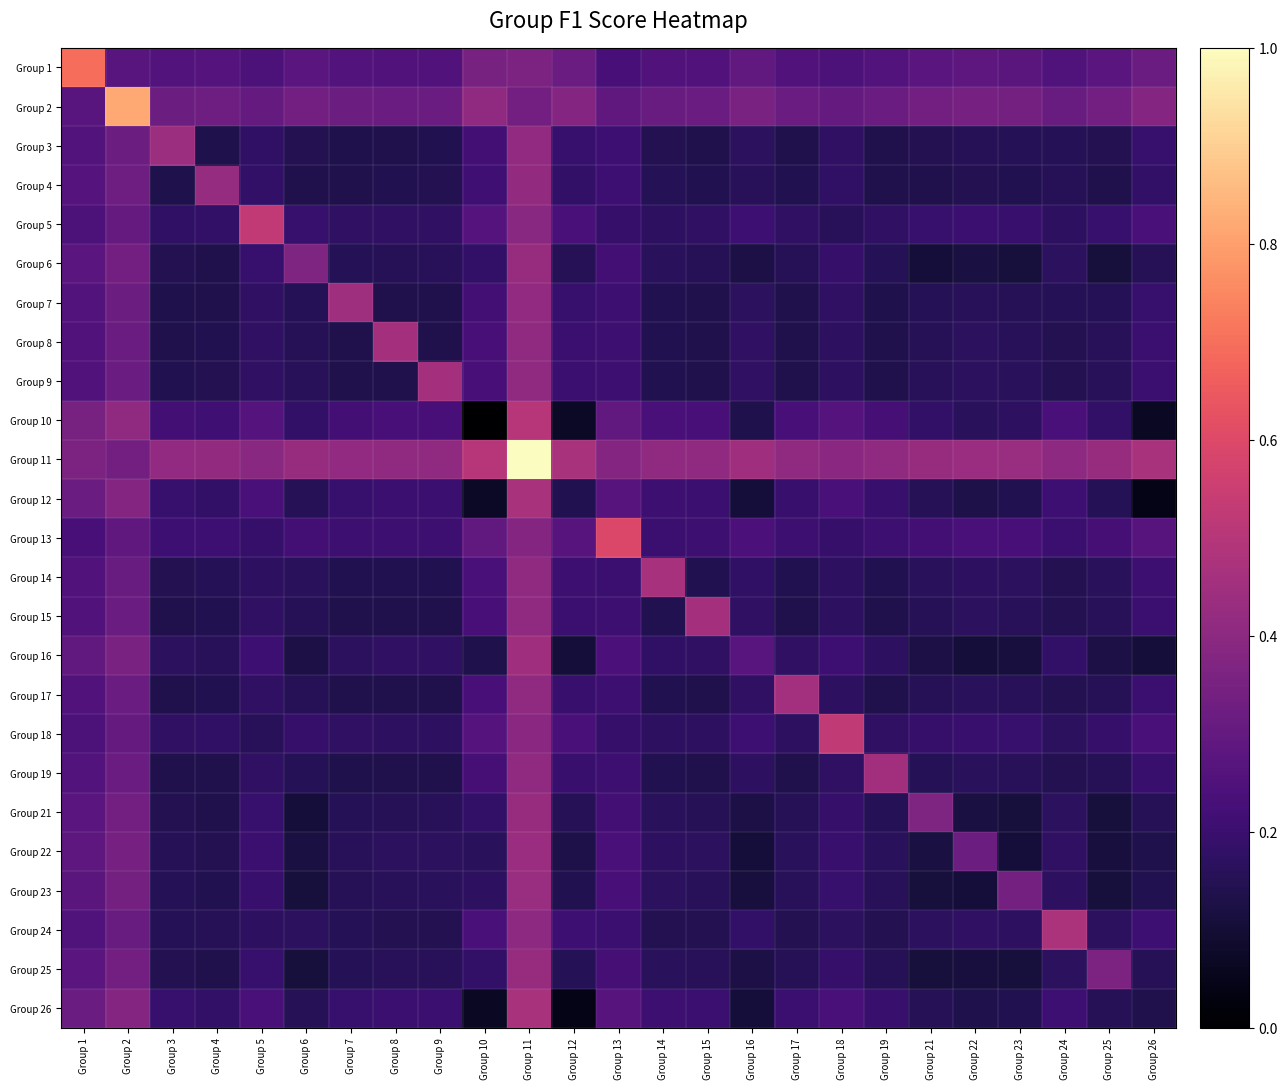

Reading left to right, extract all data points from this chart.

Group 1: Group 1=0.7	Group 2=0.3	Group 3=0.3	Group 4=0.3	Group 5=0.2	Group 6=0.3	Group 7=0.3	Group 8=0.3	Group 9=0.3	Group 10=0.3	Group 11=0.4	Group 12=0.3	Group 13=0.2	Group 14=0.3	Group 15=0.3	Group 16=0.3	Group 17=0.3	Group 18=0.2	Group 19=0.3	Group 21=0.3	Group 22=0.3	Group 23=0.3	Group 24=0.3	Group 25=0.3	Group 26=0.3
Group 2: Group 1=0.3	Group 2=0.8	Group 3=0.3	Group 4=0.3	Group 5=0.3	Group 6=0.3	Group 7=0.3	Group 8=0.3	Group 9=0.3	Group 10=0.4	Group 11=0.3	Group 12=0.4	Group 13=0.3	Group 14=0.3	Group 15=0.3	Group 16=0.4	Group 17=0.3	Group 18=0.3	Group 19=0.3	Group 21=0.3	Group 22=0.3	Group 23=0.3	Group 24=0.3	Group 25=0.3	Group 26=0.4
Group 3: Group 1=0.3	Group 2=0.3	Group 3=0.4	Group 4=0.1	Group 5=0.2	Group 6=0.1	Group 7=0.1	Group 8=0.1	Group 9=0.1	Group 10=0.2	Group 11=0.4	Group 12=0.2	Group 13=0.2	Group 14=0.1	Group 15=0.1	Group 16=0.2	Group 17=0.1	Group 18=0.2	Group 19=0.1	Group 21=0.1	Group 22=0.2	Group 23=0.2	Group 24=0.1	Group 25=0.1	Group 26=0.2
Group 4: Group 1=0.3	Group 2=0.3	Group 3=0.1	Group 4=0.4	Group 5=0.2	Group 6=0.1	Group 7=0.1	Group 8=0.1	Group 9=0.1	Group 10=0.2	Group 11=0.4	Group 12=0.2	Group 13=0.2	Group 14=0.1	Group 15=0.1	Group 16=0.2	Group 17=0.1	Group 18=0.2	Group 19=0.1	Group 21=0.1	Group 22=0.1	Group 23=0.1	Group 24=0.2	Group 25=0.1	Group 26=0.2
Group 5: Group 1=0.2	Group 2=0.3	Group 3=0.2	Group 4=0.2	Group 5=0.5	Group 6=0.2	Group 7=0.2	Group 8=0.2	Group 9=0.2	Group 10=0.3	Group 11=0.4	Group 12=0.2	Group 13=0.2	Group 14=0.2	Group 15=0.2	Group 16=0.2	Group 17=0.2	Group 18=0.2	Group 19=0.2	Group 21=0.2	Group 22=0.2	Group 23=0.2	Group 24=0.2	Group 25=0.2	Group 26=0.2
Group 6: Group 1=0.3	Group 2=0.3	Group 3=0.1	Group 4=0.1	Group 5=0.2	Group 6=0.4	Group 7=0.1	Group 8=0.2	Group 9=0.2	Group 10=0.2	Group 11=0.4	Group 12=0.2	Group 13=0.2	Group 14=0.2	Group 15=0.2	Group 16=0.1	Group 17=0.2	Group 18=0.2	Group 19=0.2	Group 21=0.1	Group 22=0.1	Group 23=0.1	Group 24=0.2	Group 25=0.1	Group 26=0.2
Group 7: Group 1=0.3	Group 2=0.3	Group 3=0.1	Group 4=0.1	Group 5=0.2	Group 6=0.1	Group 7=0.4	Group 8=0.1	Group 9=0.1	Group 10=0.2	Group 11=0.4	Group 12=0.2	Group 13=0.2	Group 14=0.1	Group 15=0.1	Group 16=0.2	Group 17=0.1	Group 18=0.2	Group 19=0.1	Group 21=0.1	Group 22=0.2	Group 23=0.2	Group 24=0.1	Group 25=0.2	Group 26=0.2
Group 8: Group 1=0.3	Group 2=0.3	Group 3=0.1	Group 4=0.1	Group 5=0.2	Group 6=0.2	Group 7=0.1	Group 8=0.5	Group 9=0.1	Group 10=0.2	Group 11=0.4	Group 12=0.2	Group 13=0.2	Group 14=0.1	Group 15=0.1	Group 16=0.2	Group 17=0.1	Group 18=0.2	Group 19=0.1	Group 21=0.2	Group 22=0.2	Group 23=0.2	Group 24=0.1	Group 25=0.2	Group 26=0.2
Group 9: Group 1=0.3	Group 2=0.3	Group 3=0.1	Group 4=0.1	Group 5=0.2	Group 6=0.2	Group 7=0.1	Group 8=0.1	Group 9=0.5	Group 10=0.2	Group 11=0.4	Group 12=0.2	Group 13=0.2	Group 14=0.1	Group 15=0.1	Group 16=0.2	Group 17=0.1	Group 18=0.2	Group 19=0.1	Group 21=0.2	Group 22=0.2	Group 23=0.2	Group 24=0.1	Group 25=0.2	Group 26=0.2
Group 10: Group 1=0.3	Group 2=0.4	Group 3=0.2	Group 4=0.2	Group 5=0.3	Group 6=0.2	Group 7=0.2	Group 8=0.2	Group 9=0.2	Group 10=0.0	Group 11=0.5	Group 12=0.1	Group 13=0.3	Group 14=0.2	Group 15=0.2	Group 16=0.1	Group 17=0.2	Group 18=0.3	Group 19=0.2	Group 21=0.2	Group 22=0.2	Group 23=0.2	Group 24=0.2	Group 25=0.2	Group 26=0.1
Group 11: Group 1=0.4	Group 2=0.3	Group 3=0.4	Group 4=0.4	Group 5=0.4	Group 6=0.4	Group 7=0.4	Group 8=0.4	Group 9=0.4	Group 10=0.5	Group 11=1.0	Group 12=0.5	Group 13=0.4	Group 14=0.4	Group 15=0.4	Group 16=0.4	Group 17=0.4	Group 18=0.4	Group 19=0.4	Group 21=0.4	Group 22=0.4	Group 23=0.4	Group 24=0.4	Group 25=0.4	Group 26=0.5
Group 12: Group 1=0.3	Group 2=0.4	Group 3=0.2	Group 4=0.2	Group 5=0.2	Group 6=0.2	Group 7=0.2	Group 8=0.2	Group 9=0.2	Group 10=0.1	Group 11=0.5	Group 12=0.1	Group 13=0.3	Group 14=0.2	Group 15=0.2	Group 16=0.1	Group 17=0.2	Group 18=0.2	Group 19=0.2	Group 21=0.2	Group 22=0.1	Group 23=0.1	Group 24=0.2	Group 25=0.2	Group 26=0.0
Group 13: Group 1=0.2	Group 2=0.3	Group 3=0.2	Group 4=0.2	Group 5=0.2	Group 6=0.2	Group 7=0.2	Group 8=0.2	Group 9=0.2	Group 10=0.3	Group 11=0.4	Group 12=0.3	Group 13=0.6	Group 14=0.2	Group 15=0.2	Group 16=0.2	Group 17=0.2	Group 18=0.2	Group 19=0.2	Group 21=0.2	Group 22=0.2	Group 23=0.2	Group 24=0.2	Group 25=0.2	Group 26=0.3
Group 14: Group 1=0.3	Group 2=0.3	Group 3=0.1	Group 4=0.1	Group 5=0.2	Group 6=0.2	Group 7=0.1	Group 8=0.1	Group 9=0.1	Group 10=0.2	Group 11=0.4	Group 12=0.2	Group 13=0.2	Group 14=0.5	Group 15=0.1	Group 16=0.2	Group 17=0.1	Group 18=0.2	Group 19=0.1	Group 21=0.2	Group 22=0.2	Group 23=0.2	Group 24=0.1	Group 25=0.2	Group 26=0.2
Group 15: Group 1=0.3	Group 2=0.3	Group 3=0.1	Group 4=0.1	Group 5=0.2	Group 6=0.2	Group 7=0.1	Group 8=0.1	Group 9=0.1	Group 10=0.2	Group 11=0.4	Group 12=0.2	Group 13=0.2	Group 14=0.1	Group 15=0.5	Group 16=0.2	Group 17=0.1	Group 18=0.2	Group 19=0.1	Group 21=0.2	Group 22=0.2	Group 23=0.2	Group 24=0.1	Group 25=0.2	Group 26=0.2
Group 16: Group 1=0.3	Group 2=0.4	Group 3=0.2	Group 4=0.2	Group 5=0.2	Group 6=0.1	Group 7=0.2	Group 8=0.2	Group 9=0.2	Group 10=0.1	Group 11=0.4	Group 12=0.1	Group 13=0.2	Group 14=0.2	Group 15=0.2	Group 16=0.3	Group 17=0.2	Group 18=0.2	Group 19=0.2	Group 21=0.1	Group 22=0.1	Group 23=0.1	Group 24=0.2	Group 25=0.1	Group 26=0.1
Group 17: Group 1=0.3	Group 2=0.3	Group 3=0.1	Group 4=0.1	Group 5=0.2	Group 6=0.2	Group 7=0.1	Group 8=0.1	Group 9=0.1	Group 10=0.2	Group 11=0.4	Group 12=0.2	Group 13=0.2	Group 14=0.1	Group 15=0.1	Group 16=0.2	Group 17=0.5	Group 18=0.2	Group 19=0.1	Group 21=0.2	Group 22=0.2	Group 23=0.2	Group 24=0.1	Group 25=0.2	Group 26=0.2
Group 18: Group 1=0.2	Group 2=0.3	Group 3=0.2	Group 4=0.2	Group 5=0.2	Group 6=0.2	Group 7=0.2	Group 8=0.2	Group 9=0.2	Group 10=0.3	Group 11=0.4	Group 12=0.2	Group 13=0.2	Group 14=0.2	Group 15=0.2	Group 16=0.2	Group 17=0.2	Group 18=0.5	Group 19=0.2	Group 21=0.2	Group 22=0.2	Group 23=0.2	Group 24=0.2	Group 25=0.2	Group 26=0.2
Group 19: Group 1=0.3	Group 2=0.3	Group 3=0.1	Group 4=0.1	Group 5=0.2	Group 6=0.2	Group 7=0.1	Group 8=0.1	Group 9=0.1	Group 10=0.2	Group 11=0.4	Group 12=0.2	Group 13=0.2	Group 14=0.1	Group 15=0.1	Group 16=0.2	Group 17=0.1	Group 18=0.2	Group 19=0.5	Group 21=0.2	Group 22=0.2	Group 23=0.2	Group 24=0.1	Group 25=0.2	Group 26=0.2
Group 21: Group 1=0.3	Group 2=0.3	Group 3=0.1	Group 4=0.1	Group 5=0.2	Group 6=0.1	Group 7=0.1	Group 8=0.2	Group 9=0.2	Group 10=0.2	Group 11=0.4	Group 12=0.2	Group 13=0.2	Group 14=0.2	Group 15=0.2	Group 16=0.1	Group 17=0.2	Group 18=0.2	Group 19=0.2	Group 21=0.4	Group 22=0.1	Group 23=0.1	Group 24=0.2	Group 25=0.1	Group 26=0.2
Group 22: Group 1=0.3	Group 2=0.3	Group 3=0.2	Group 4=0.1	Group 5=0.2	Group 6=0.1	Group 7=0.2	Group 8=0.2	Group 9=0.2	Group 10=0.2	Group 11=0.4	Group 12=0.1	Group 13=0.2	Group 14=0.2	Group 15=0.2	Group 16=0.1	Group 17=0.2	Group 18=0.2	Group 19=0.2	Group 21=0.1	Group 22=0.3	Group 23=0.1	Group 24=0.2	Group 25=0.1	Group 26=0.1
Group 23: Group 1=0.3	Group 2=0.3	Group 3=0.2	Group 4=0.1	Group 5=0.2	Group 6=0.1	Group 7=0.2	Group 8=0.2	Group 9=0.2	Group 10=0.2	Group 11=0.4	Group 12=0.1	Group 13=0.2	Group 14=0.2	Group 15=0.2	Group 16=0.1	Group 17=0.2	Group 18=0.2	Group 19=0.2	Group 21=0.1	Group 22=0.1	Group 23=0.3	Group 24=0.2	Group 25=0.1	Group 26=0.1
Group 24: Group 1=0.3	Group 2=0.3	Group 3=0.1	Group 4=0.2	Group 5=0.2	Group 6=0.2	Group 7=0.1	Group 8=0.1	Group 9=0.1	Group 10=0.2	Group 11=0.4	Group 12=0.2	Group 13=0.2	Group 14=0.1	Group 15=0.1	Group 16=0.2	Group 17=0.1	Group 18=0.2	Group 19=0.1	Group 21=0.2	Group 22=0.2	Group 23=0.2	Group 24=0.5	Group 25=0.2	Group 26=0.2
Group 25: Group 1=0.3	Group 2=0.3	Group 3=0.1	Group 4=0.1	Group 5=0.2	Group 6=0.1	Group 7=0.2	Group 8=0.2	Group 9=0.2	Group 10=0.2	Group 11=0.4	Group 12=0.2	Group 13=0.2	Group 14=0.2	Group 15=0.2	Group 16=0.1	Group 17=0.2	Group 18=0.2	Group 19=0.2	Group 21=0.1	Group 22=0.1	Group 23=0.1	Group 24=0.2	Group 25=0.4	Group 26=0.2
Group 26: Group 1=0.3	Group 2=0.4	Group 3=0.2	Group 4=0.2	Group 5=0.2	Group 6=0.2	Group 7=0.2	Group 8=0.2	Group 9=0.2	Group 10=0.1	Group 11=0.5	Group 12=0.0	Group 13=0.3	Group 14=0.2	Group 15=0.2	Group 16=0.1	Group 17=0.2	Group 18=0.2	Group 19=0.2	Group 21=0.2	Group 22=0.1	Group 23=0.1	Group 24=0.2	Group 25=0.2	Group 26=0.1